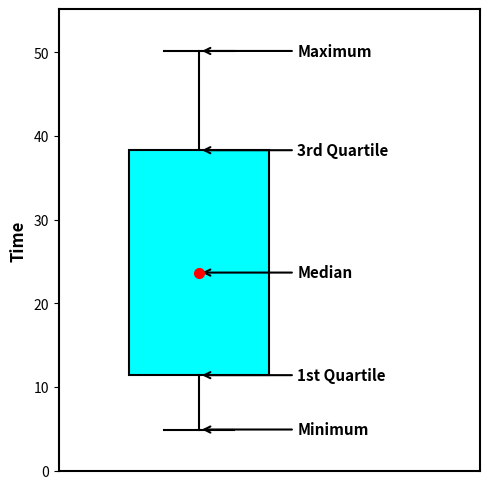

Read this box plot against the y-axis: the position of the median line, the range covered by the box, and the ends of both whiskers. The values are not printed on the chart, so give them approximately, as read against the axis.

median 24, box 11 to 38, whiskers 5 to 50